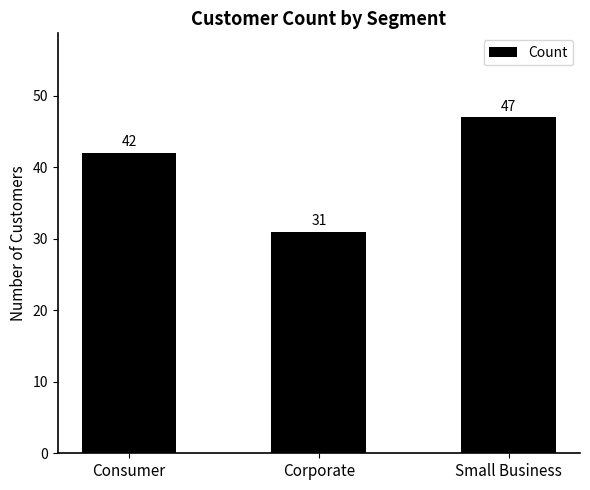

What is the label of the 2nd bar from the left?

Corporate